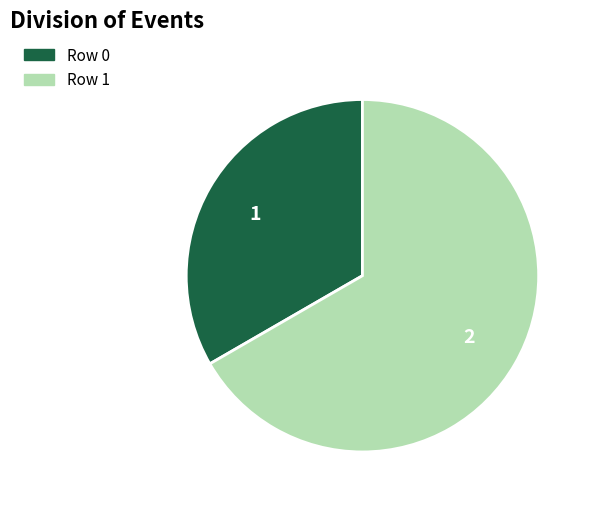

Is it true that Row 1 is 59% of the pie?

False